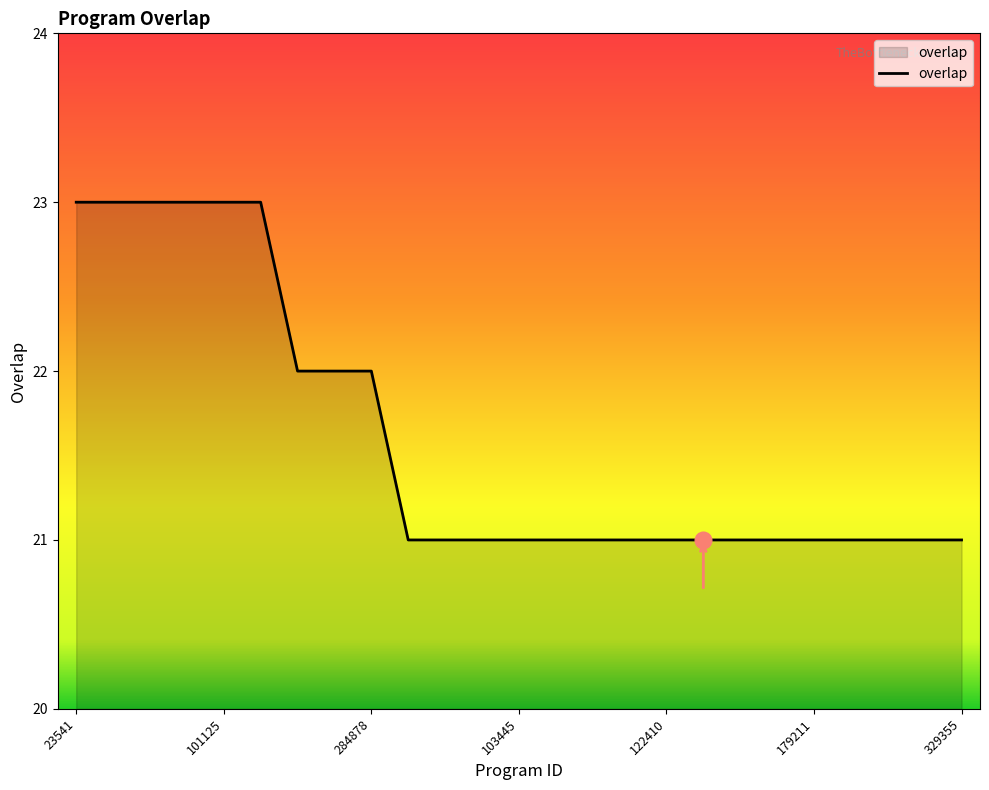

What is the minimum value shown in the chart?

21